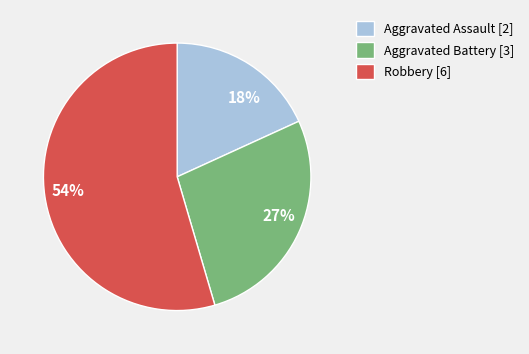

Rank the categories by value from highest to lowest.

Robbery, Aggravated Battery, Aggravated Assault